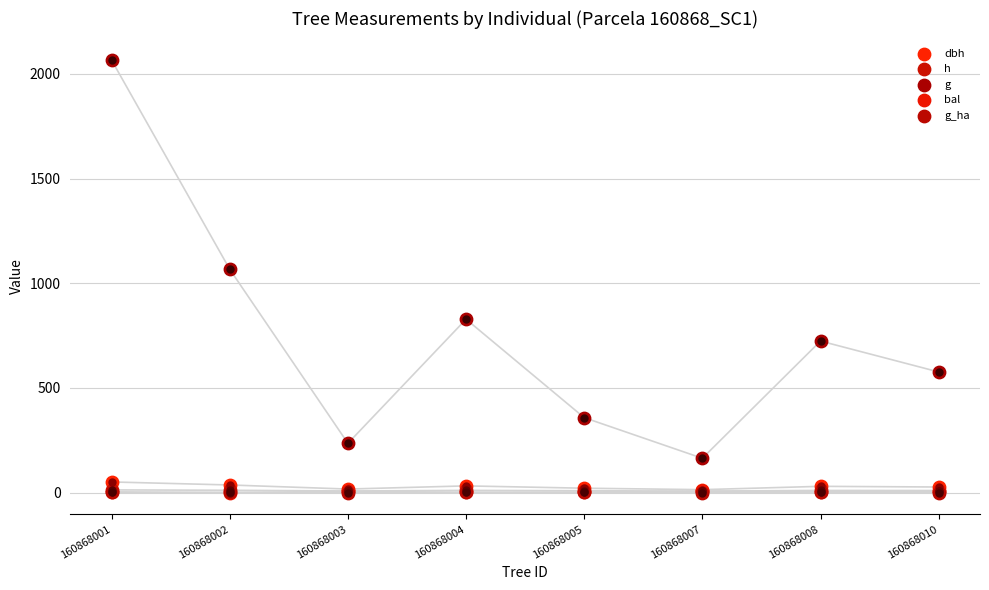

Which series has the largest Y range (max minus min)?

g